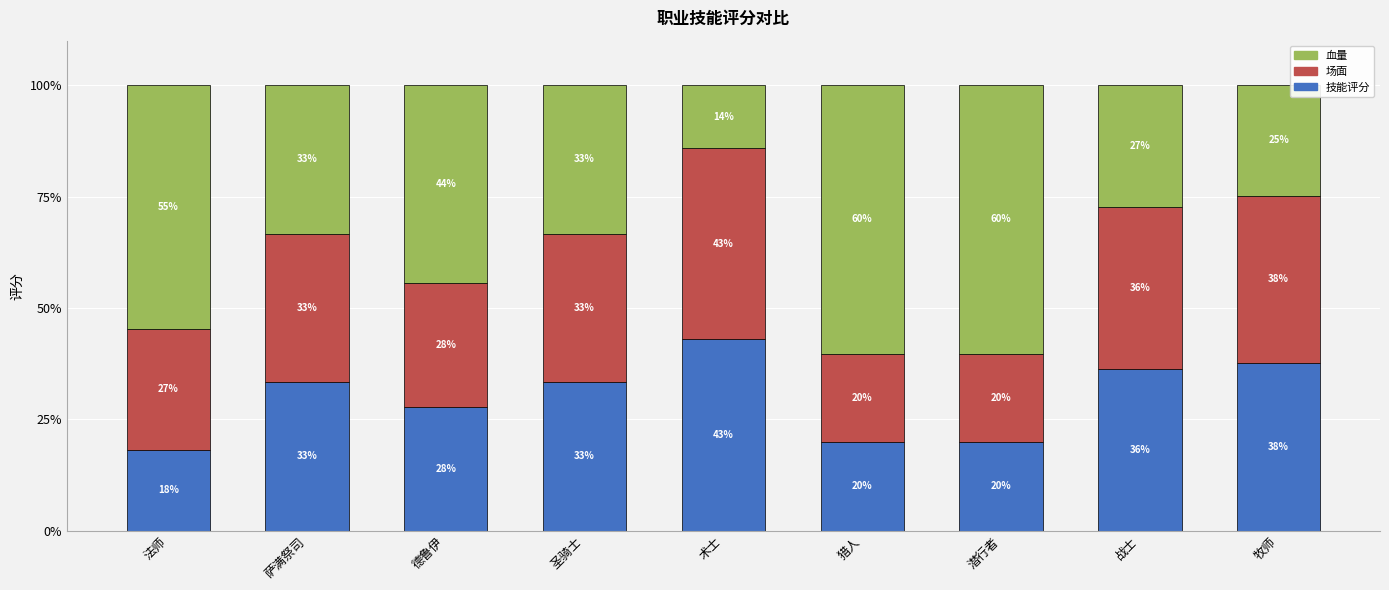

Does the chart contain stacked bars?

Yes